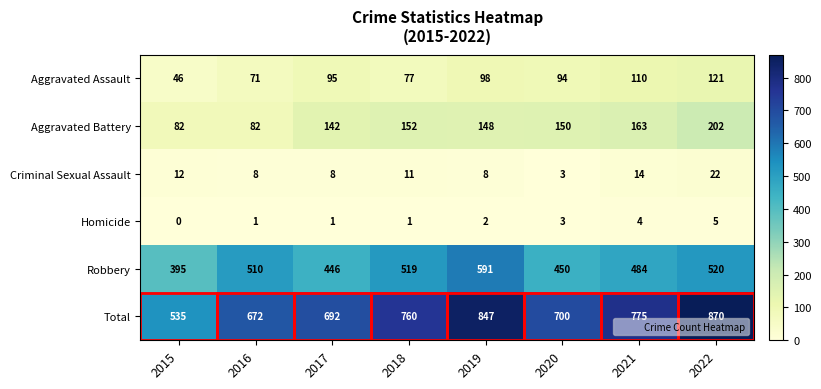

At how many categories does at least one series exceed 662?

7